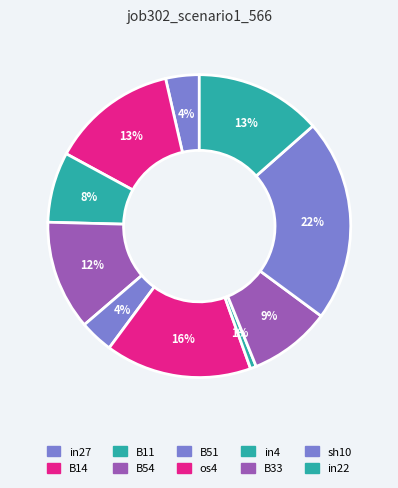

Do in22 and B11 together represent more than half of the pie?

No